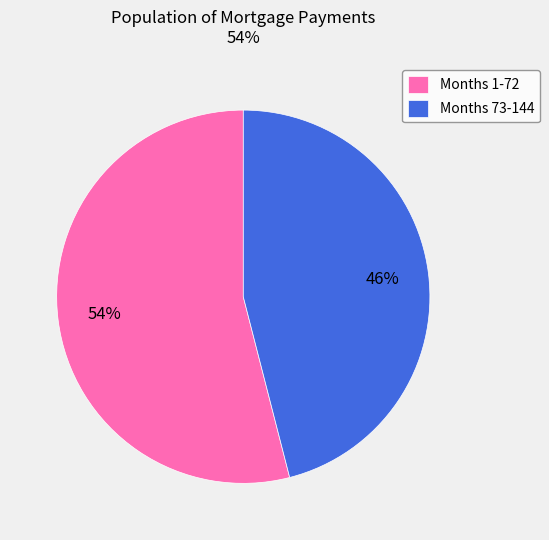

Which slice represents more than half of the pie?

Months 1-72